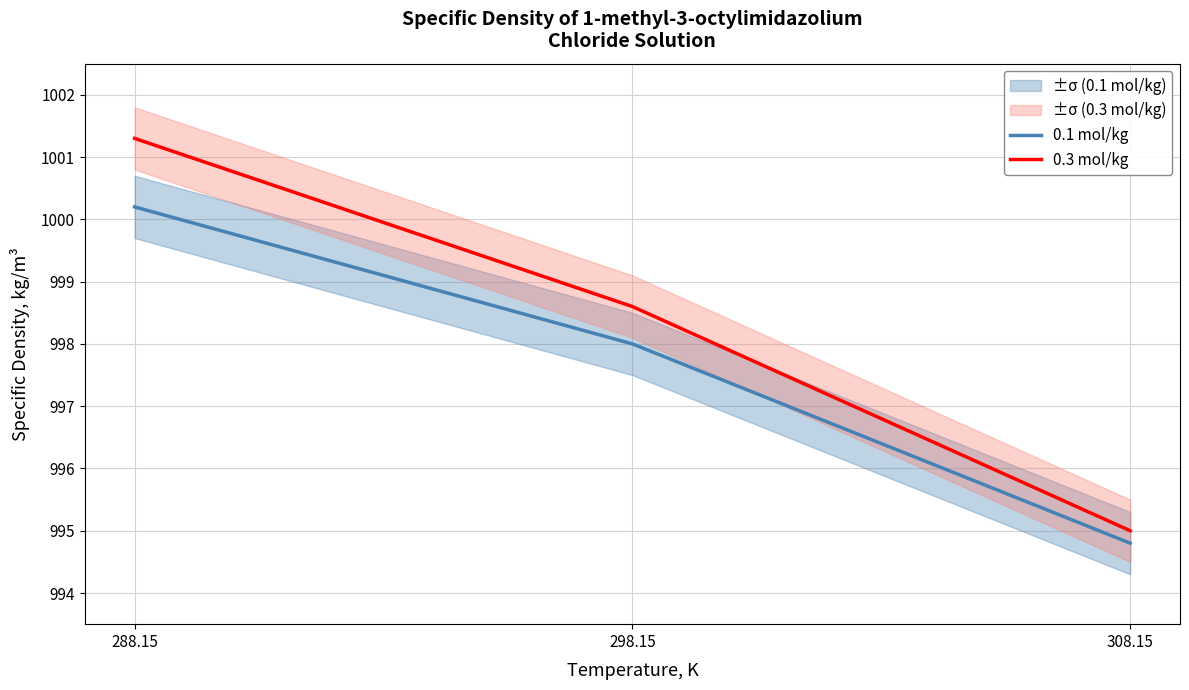

The 0.1 mol/kg series shows 998.0 at 298.15. True or false?

True